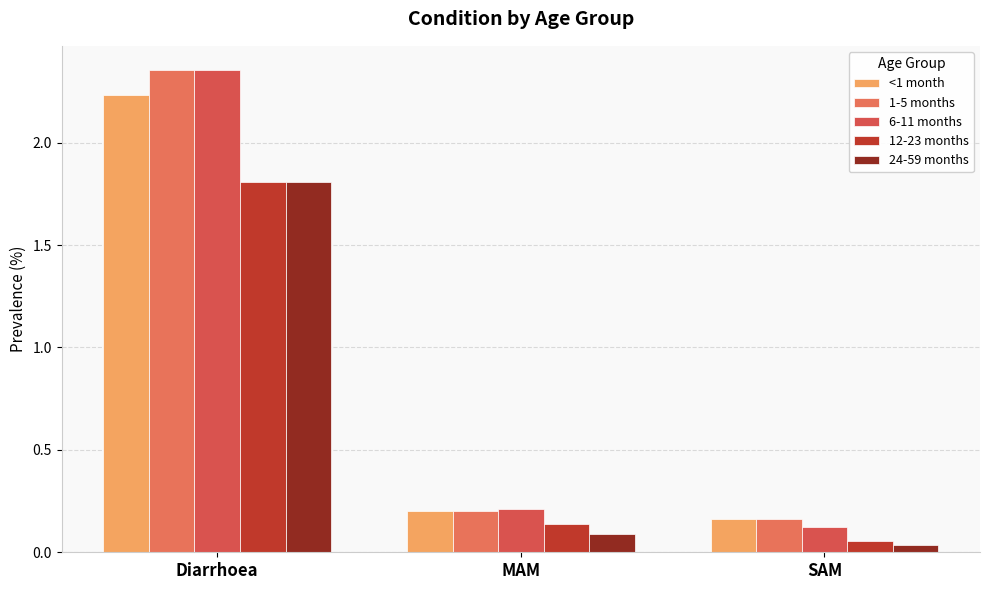

How many data points does each series have?

3